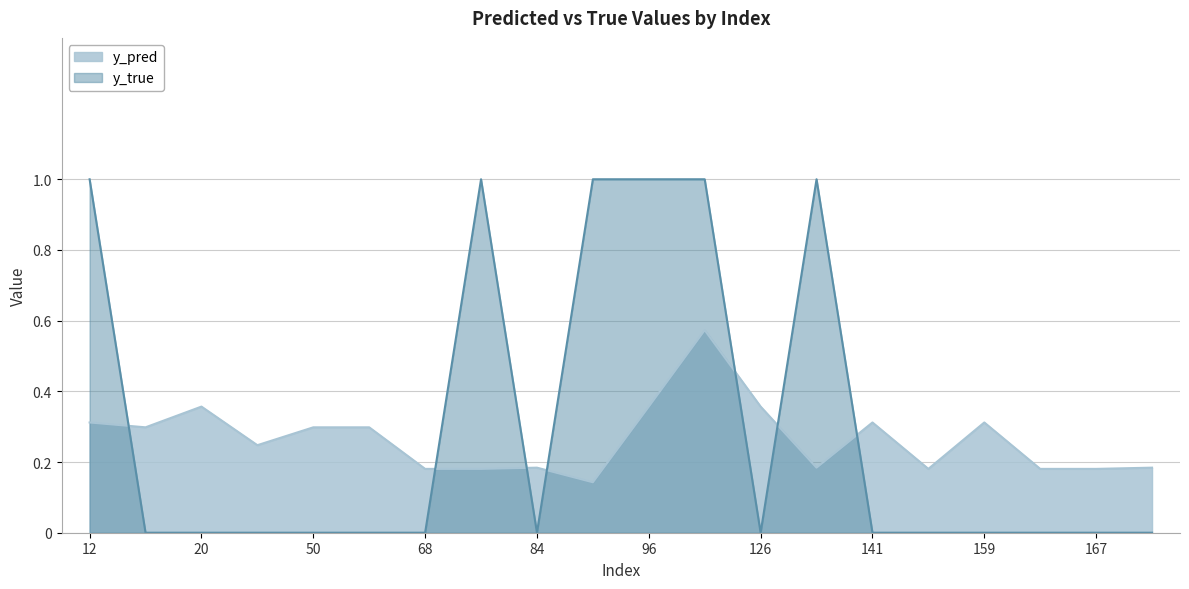

Count the number of categories in the chart.

20